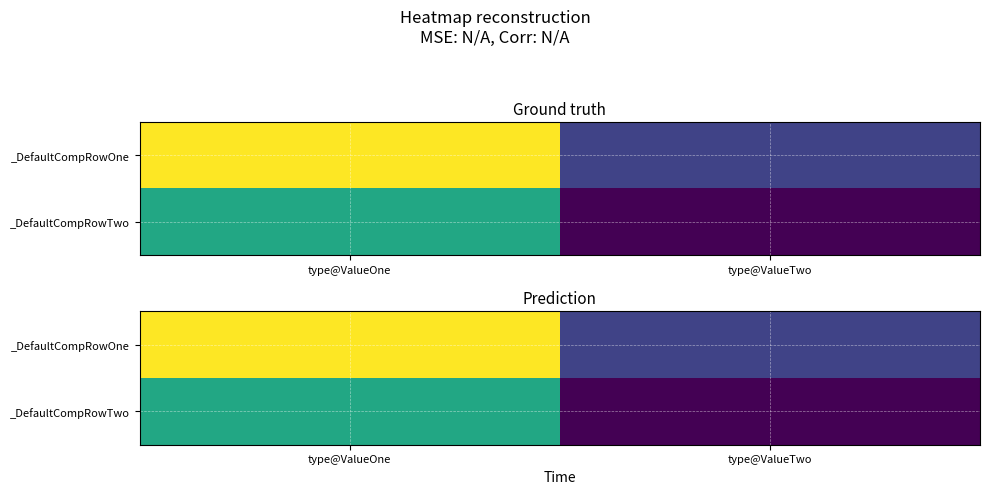

How many series are shown in this chart?

2